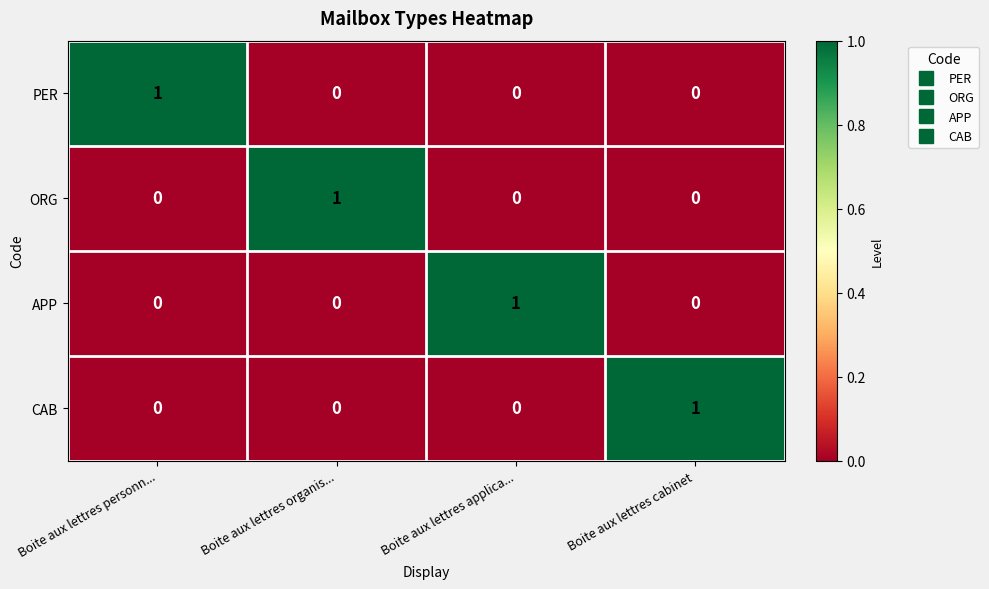

Is the value of PER at Boite aux lettres personn... greater than the value of ORG at Boite aux lettres personn...?

Yes